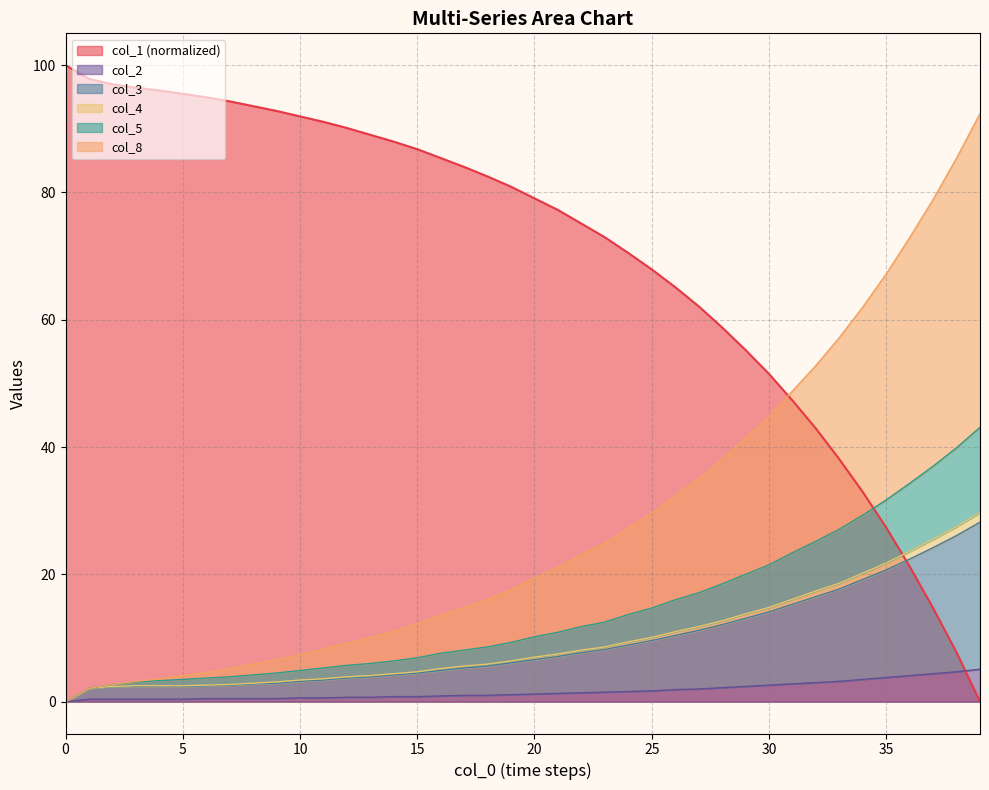

What is the average value of the col_3 series?

9.2